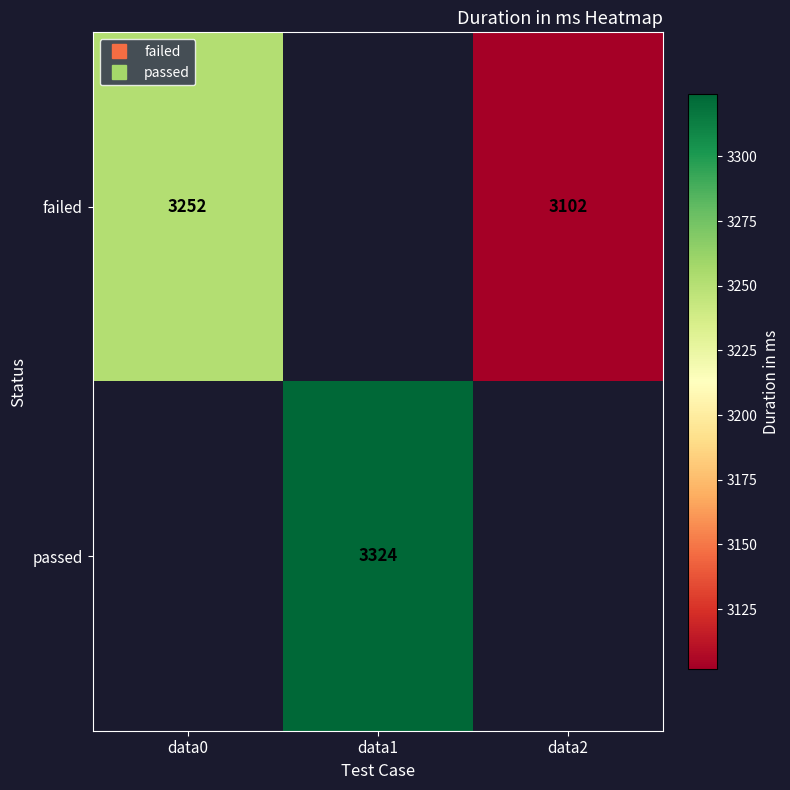

Count the number of data series in this chart.

2